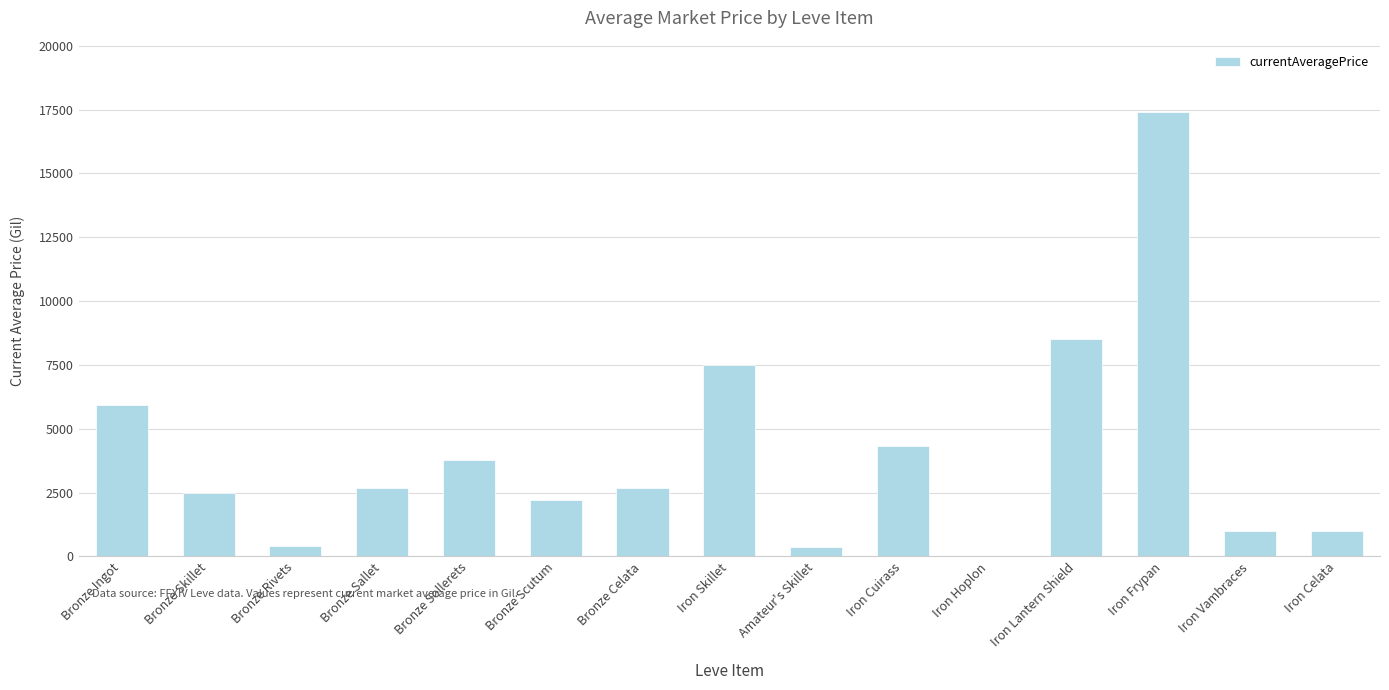

Where does the data first go above 2662?

Bronze Ingot